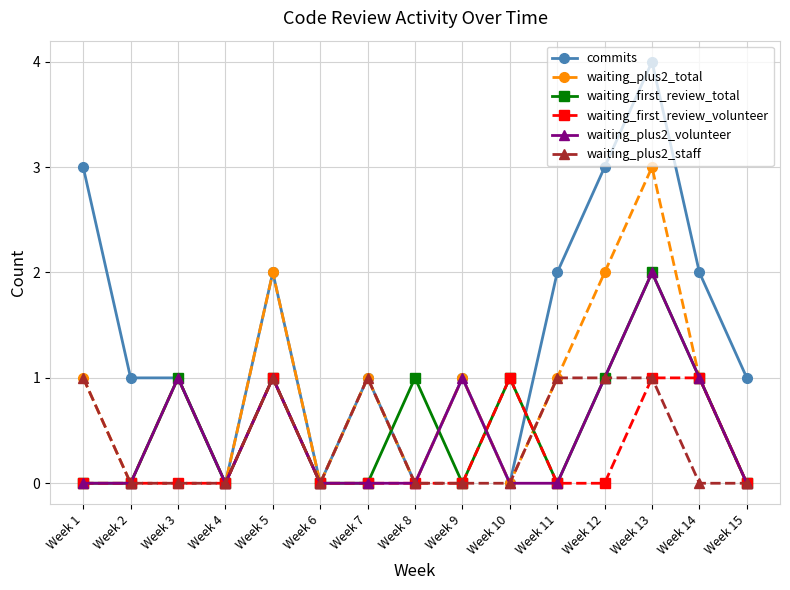

Which series has the widest spread of values?

commits